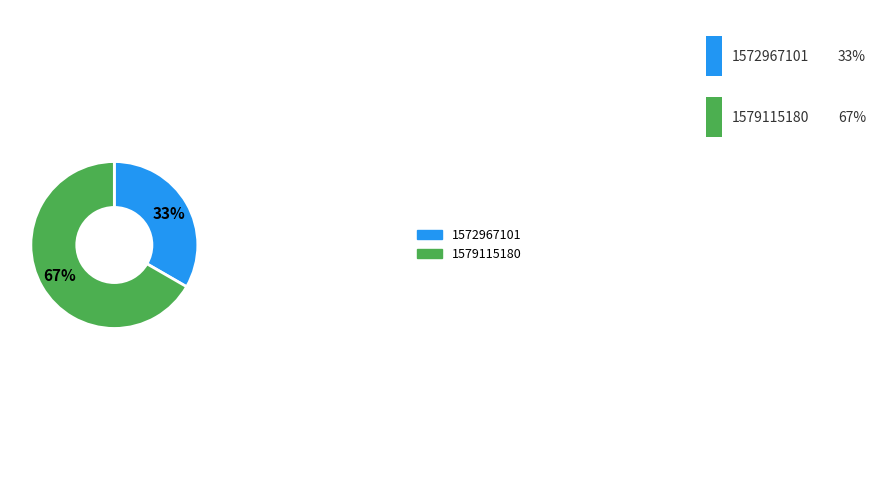

Is it true that 1572967101 is 40% of the pie?

False